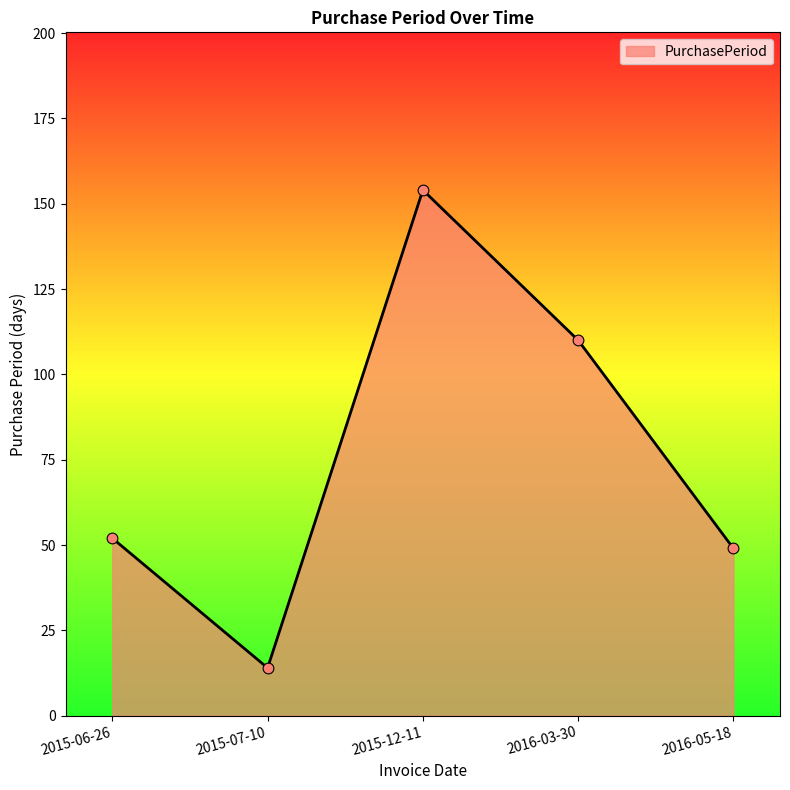

What is the change in value from 2015-07-10 to 2016-03-30?

+96